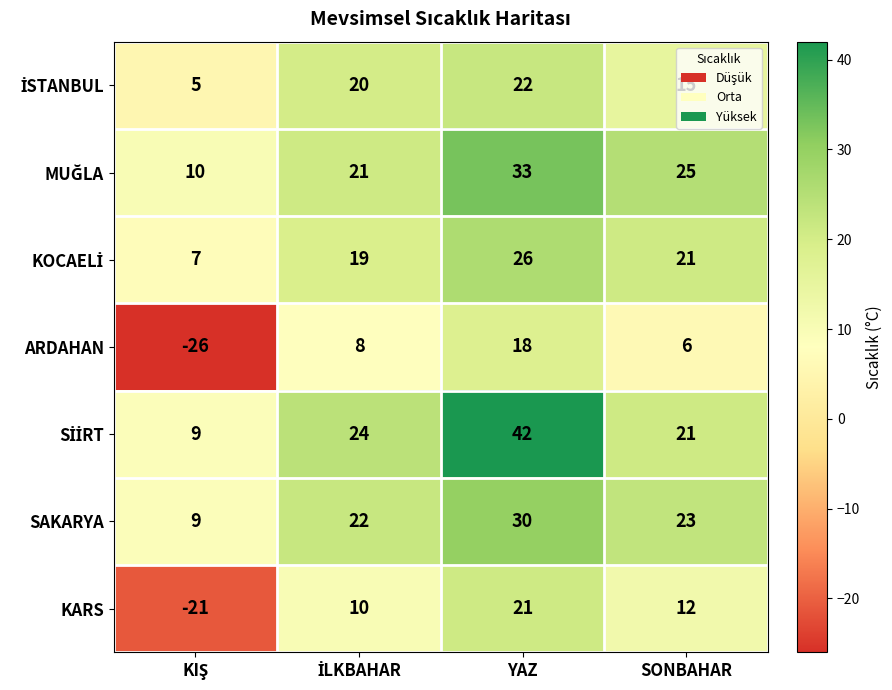

At which category does the chart reach its peak across all series?

YAZ